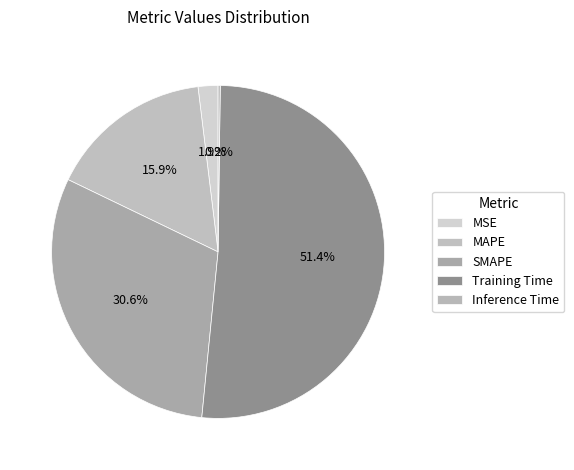

Which slice represents more than half of the pie?

Training Time